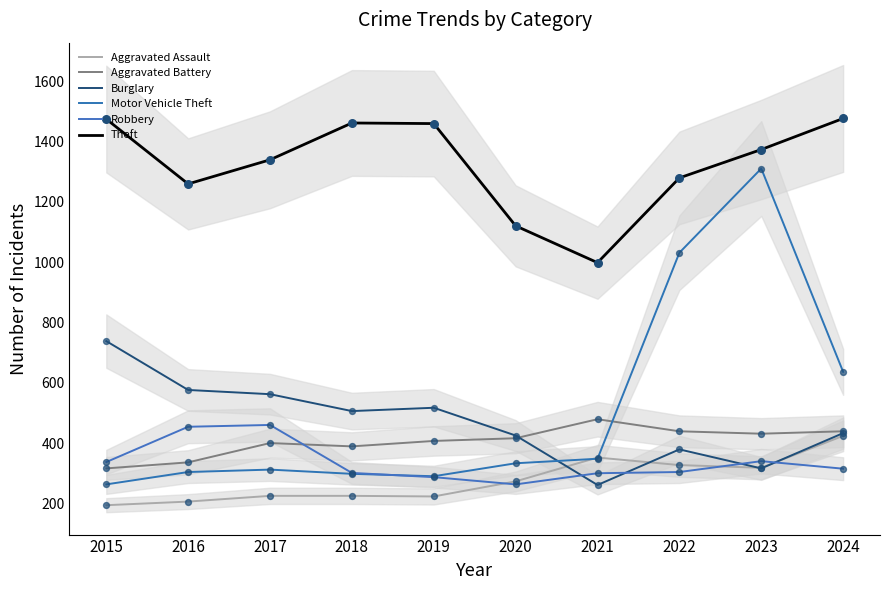

What is the total value across all series at 2016?

3135